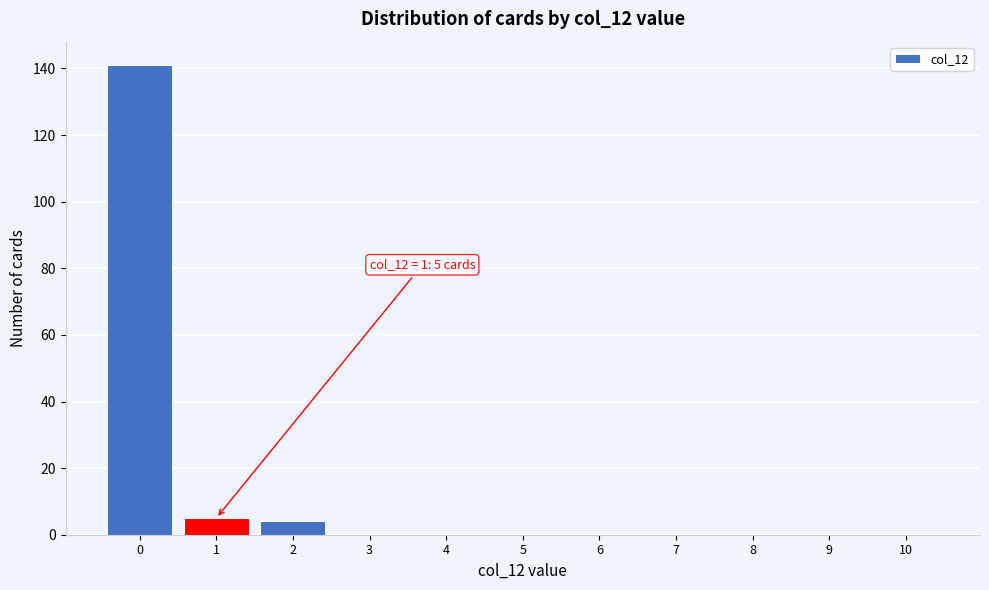

Reading left to right, transcribe all the data shown in this chart.

0=141	1=5	2=4	3=0	4=0	5=0	6=0	7=0	8=0	9=0	10=0